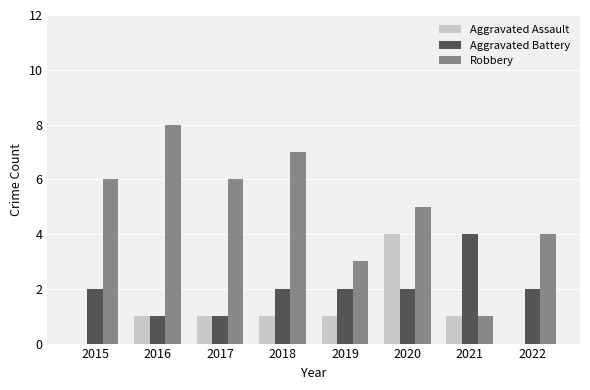

What is the sum of all Robbery values?

40